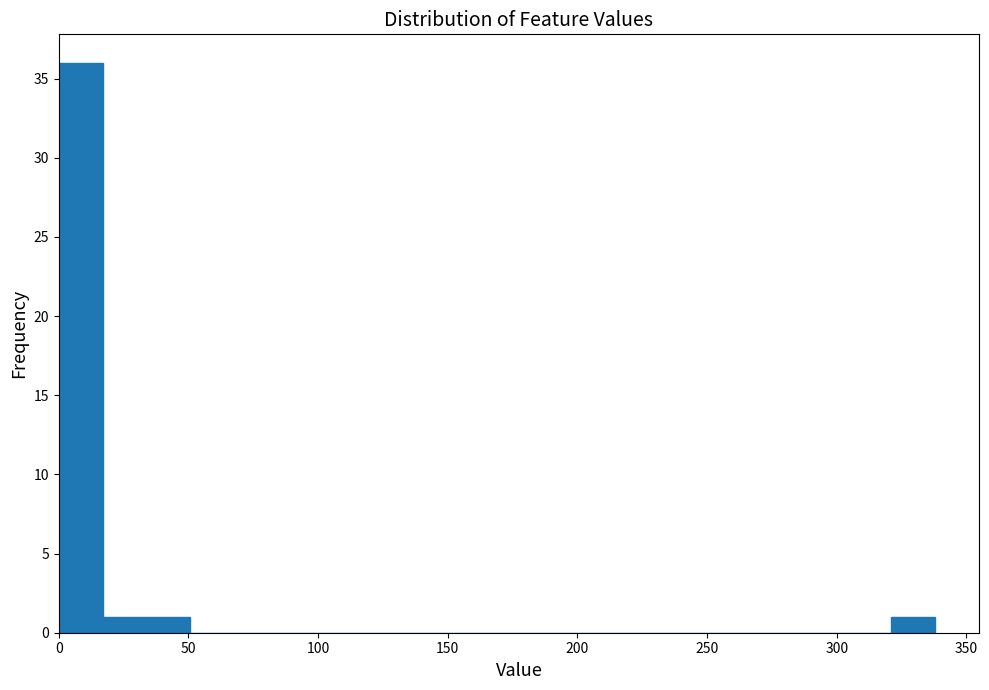

Around what value on the x-axis is the tallest bar? Give the approximate position of its centre, as read against the axis.

10